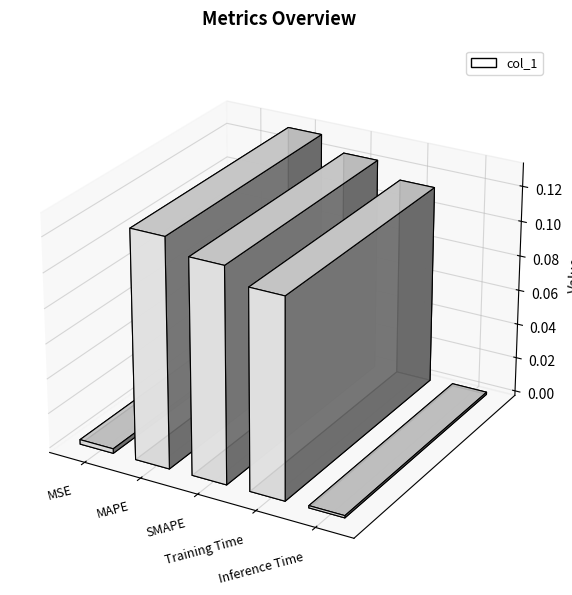

What is the label of the 4th bar from the left?

Training Time